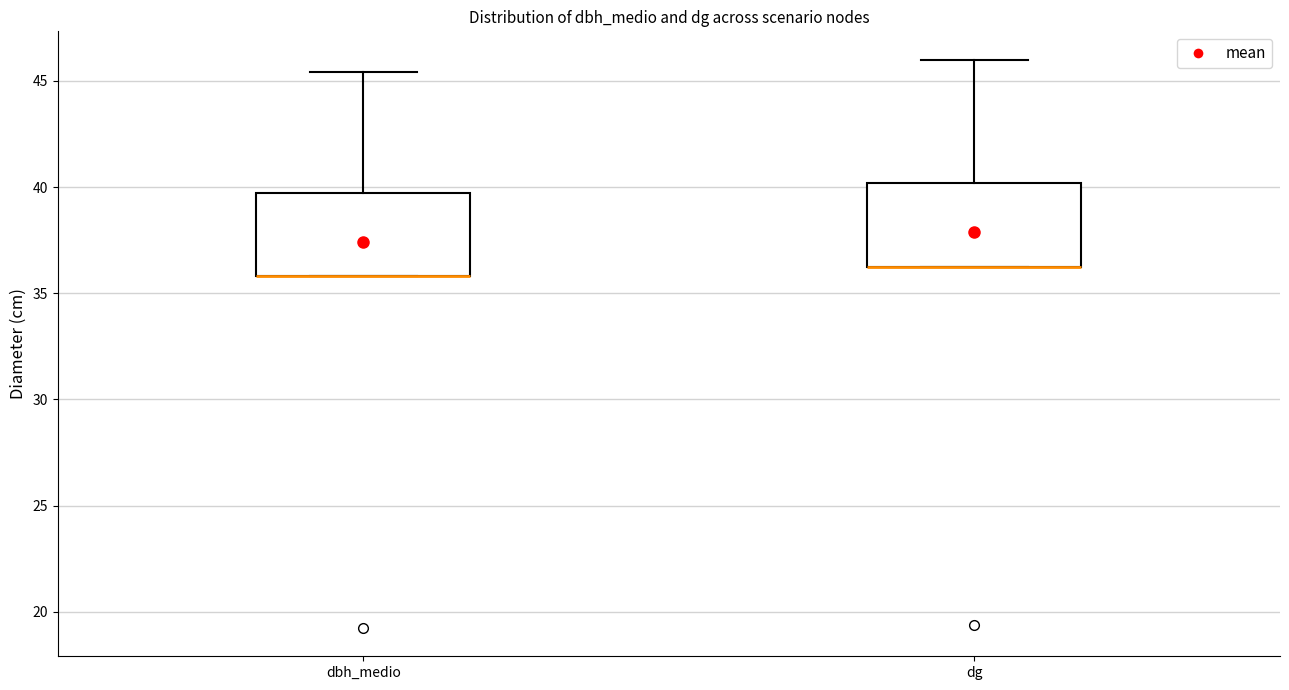

Where is the lower edge of the box for dbh_medio on the y-axis? The values are not printed on the chart, so give them approximately, as read against the axis.

36.0